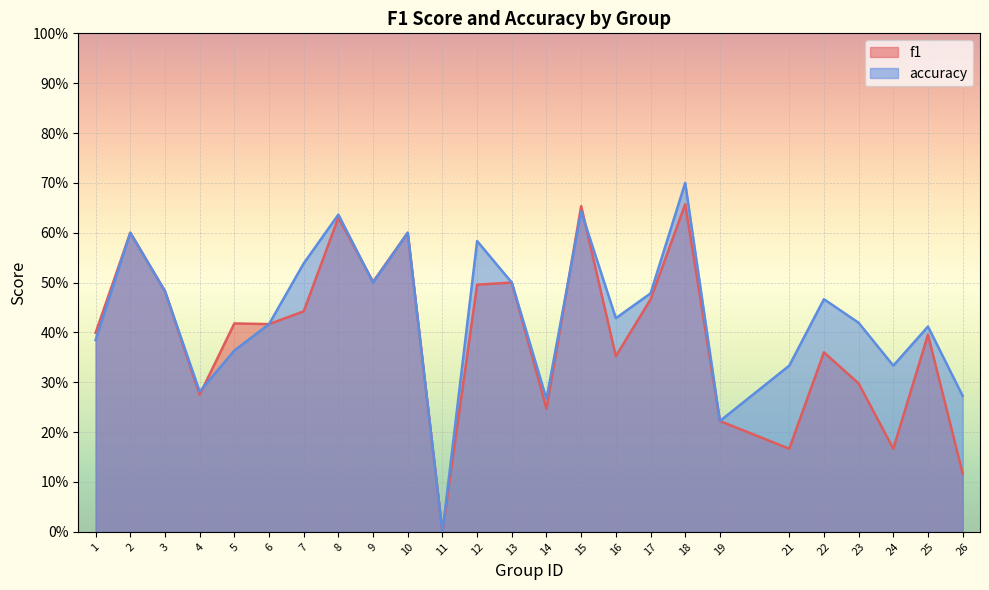

Reading left to right, extract all data points from this chart.

f1: 1=0.4	2=0.6	3=0.5	4=0.3	5=0.4	6=0.4	7=0.4	8=0.6	9=0.5	10=0.6	11=0.0	12=0.5	13=0.5	14=0.2	15=0.7	16=0.4	17=0.5	18=0.7	19=0.2	21=0.2	22=0.4	23=0.3	24=0.2	25=0.4	26=0.1
accuracy: 1=0.4	2=0.6	3=0.5	4=0.3	5=0.4	6=0.4	7=0.5	8=0.6	9=0.5	10=0.6	11=0.0	12=0.6	13=0.5	14=0.3	15=0.6	16=0.4	17=0.5	18=0.7	19=0.2	21=0.3	22=0.5	23=0.4	24=0.3	25=0.4	26=0.3